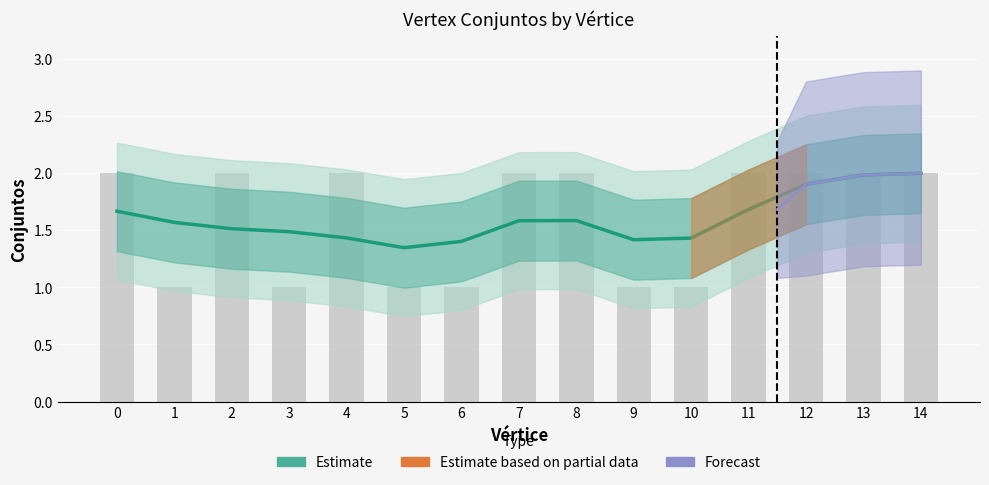

Which category has the highest value across all series?

14